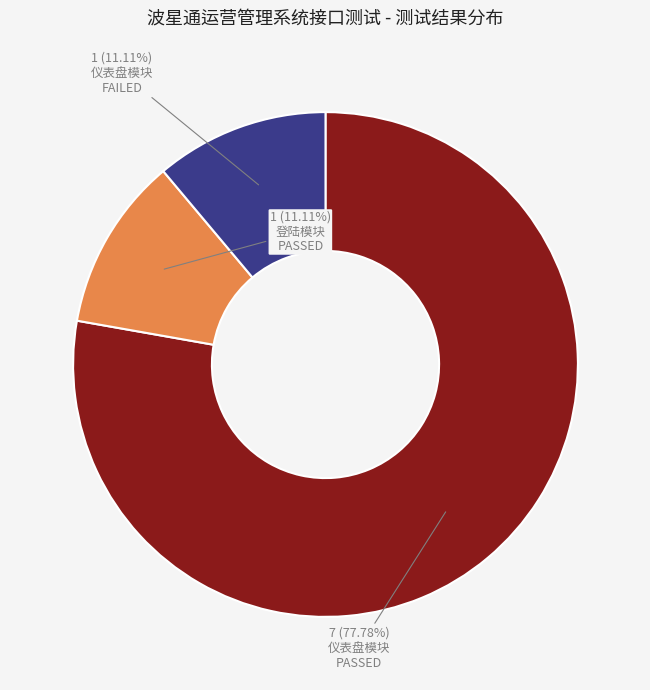

Is there any slice that represents more than half of the pie?

Yes